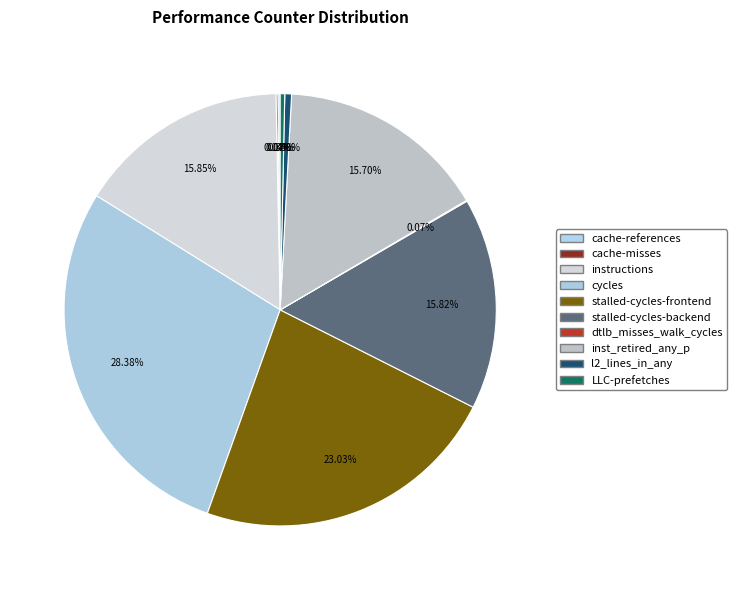

Which category has the biggest portion of the pie?

cycles